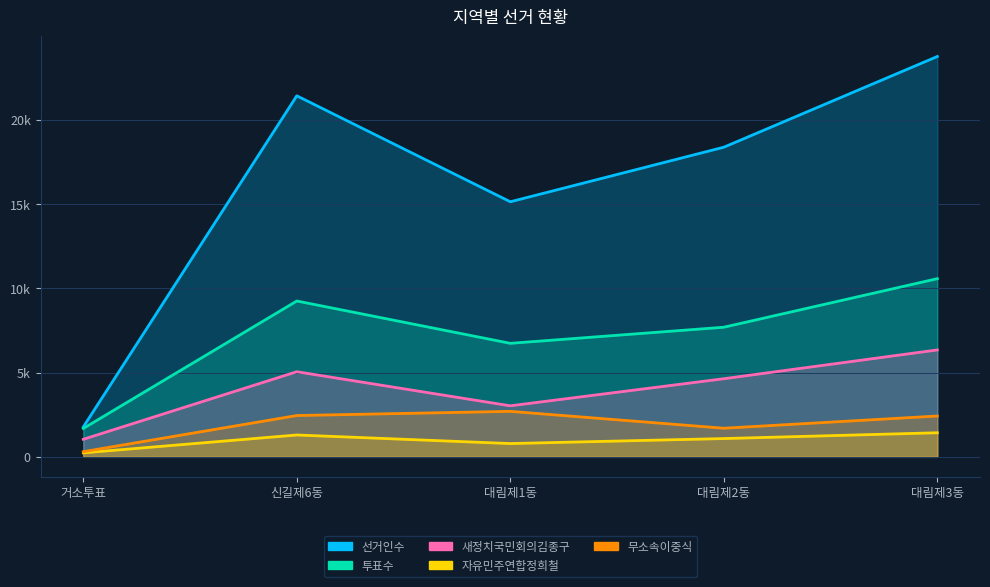

Which series has the largest total across all categories?

선거인수